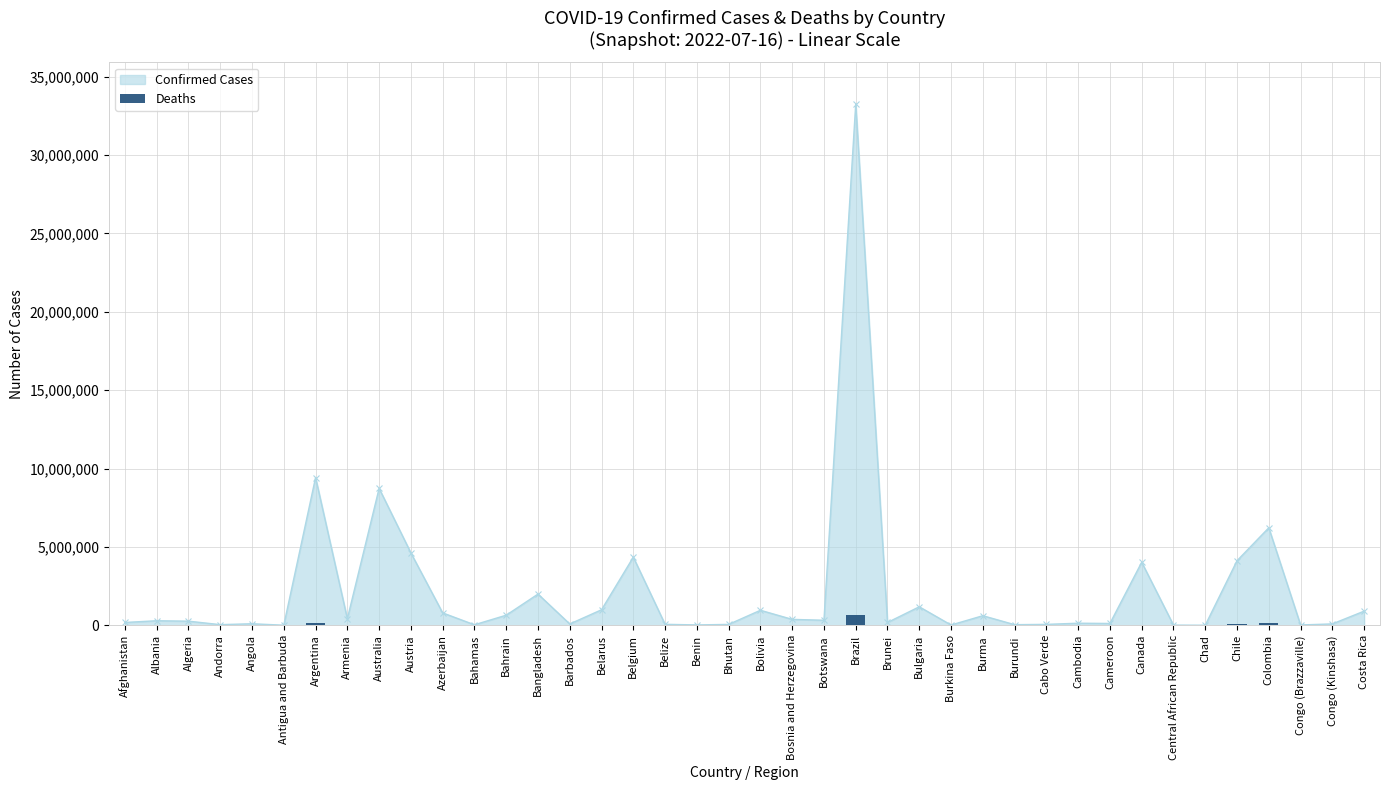

Reading right to left, extract all data points from this chart.

8525	1376	386	140365	58990	193	113	43510	1931	3056	409	38	19434	387	37289	225	675090	2760	15817	21979	21	163	680	32051	7118	479	29225	1505	822	9717	20163	10659	8629	129145	143	1909	153	6875	3517	7729